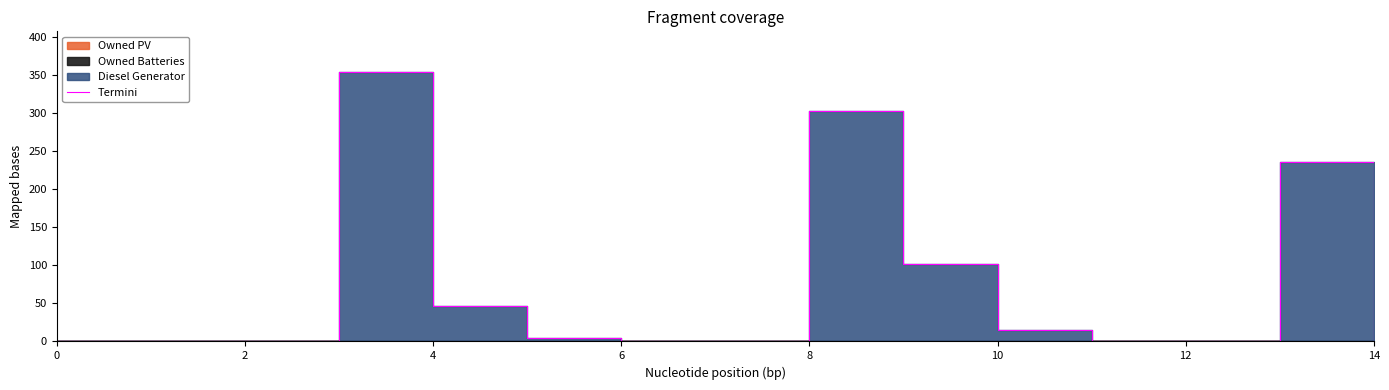

Is it true that the value at 14 is 0?

True